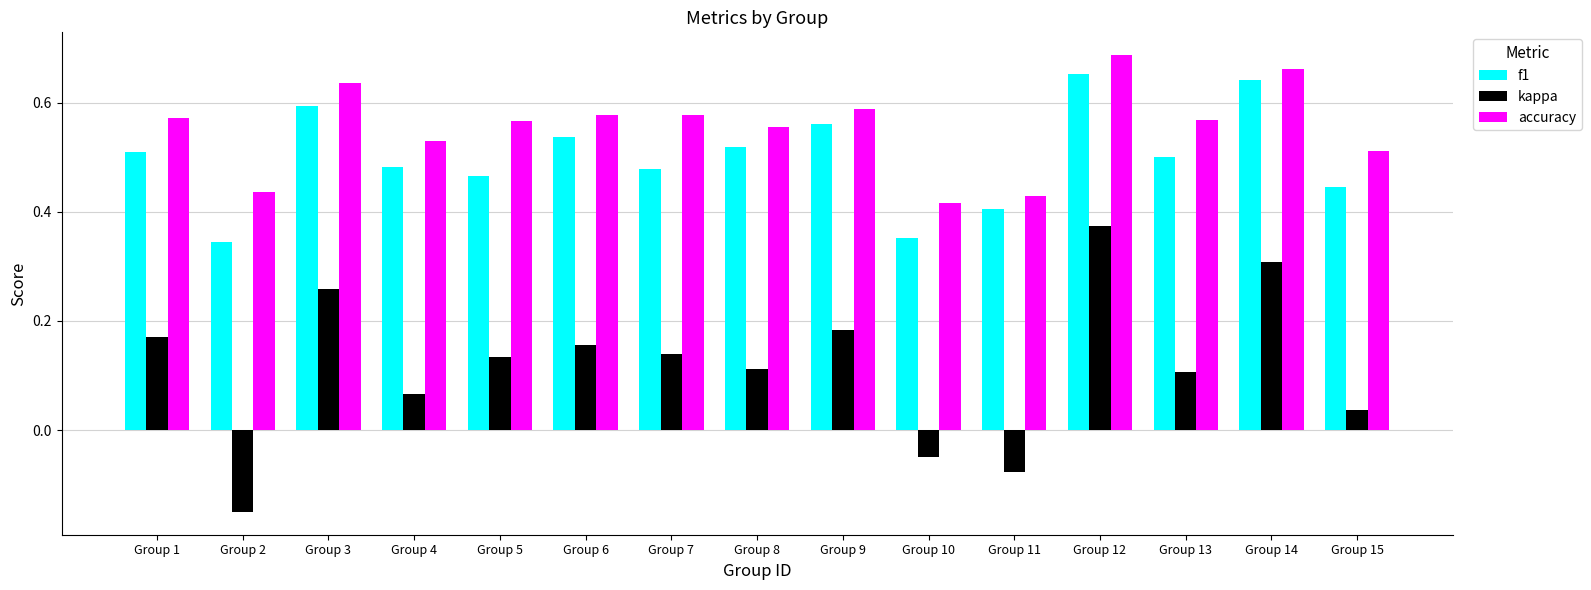

How many values in the kappa series are below 0?

3